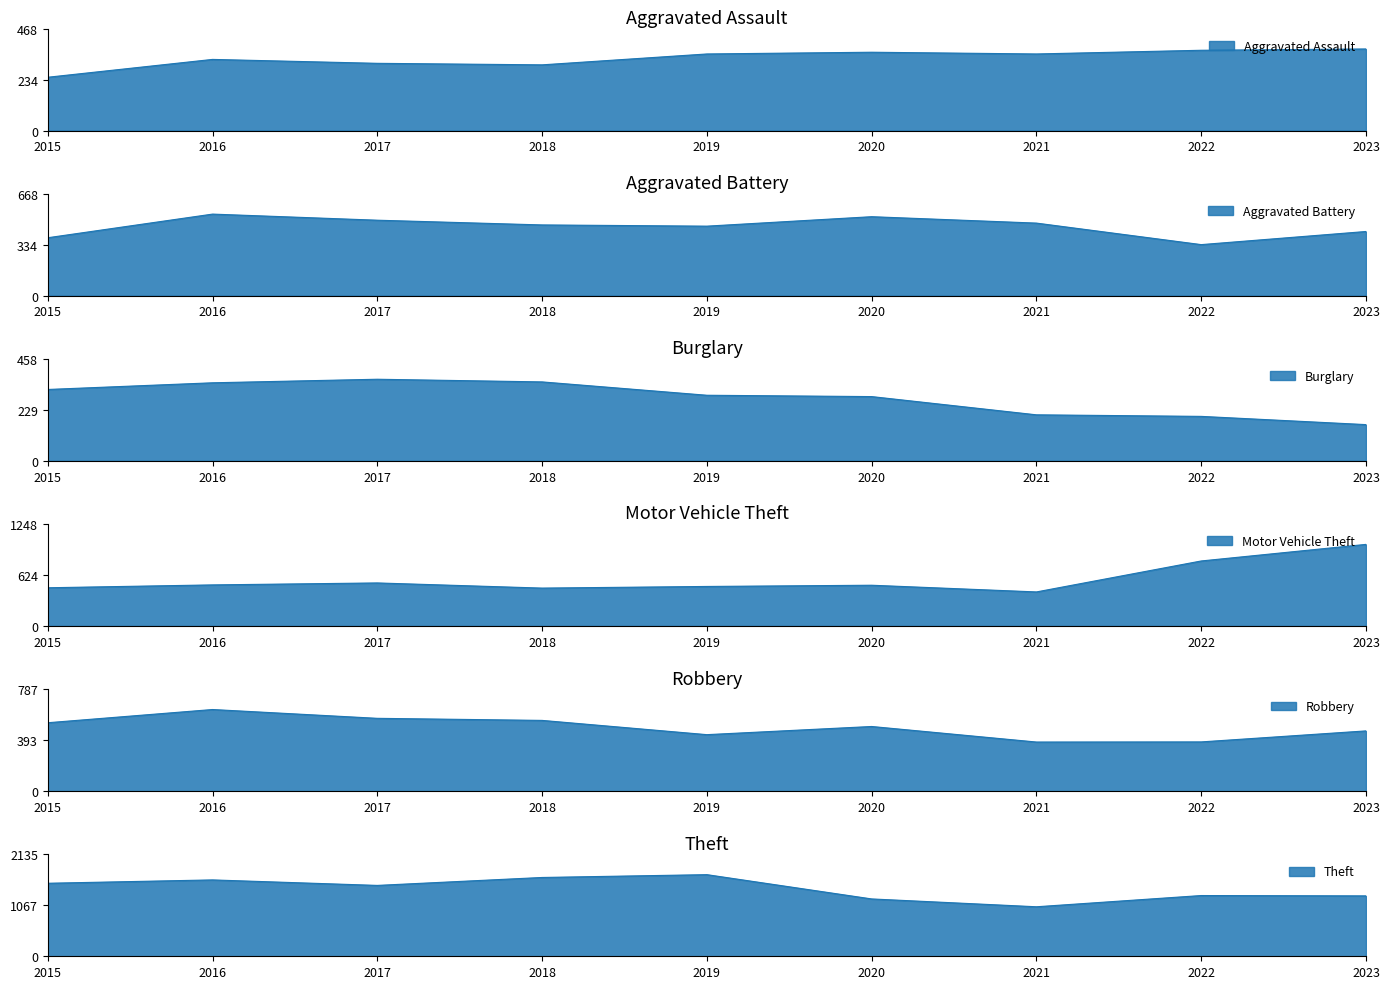

True or false: Robbery has more than 2 points higher than both neighbors.

False